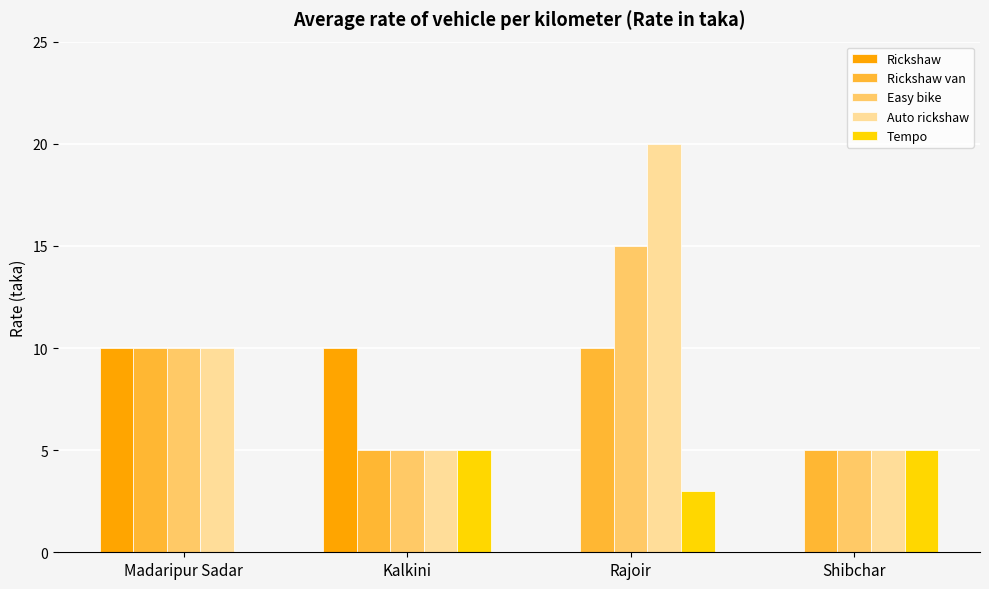

What is the sum of all Rickshaw values?

20